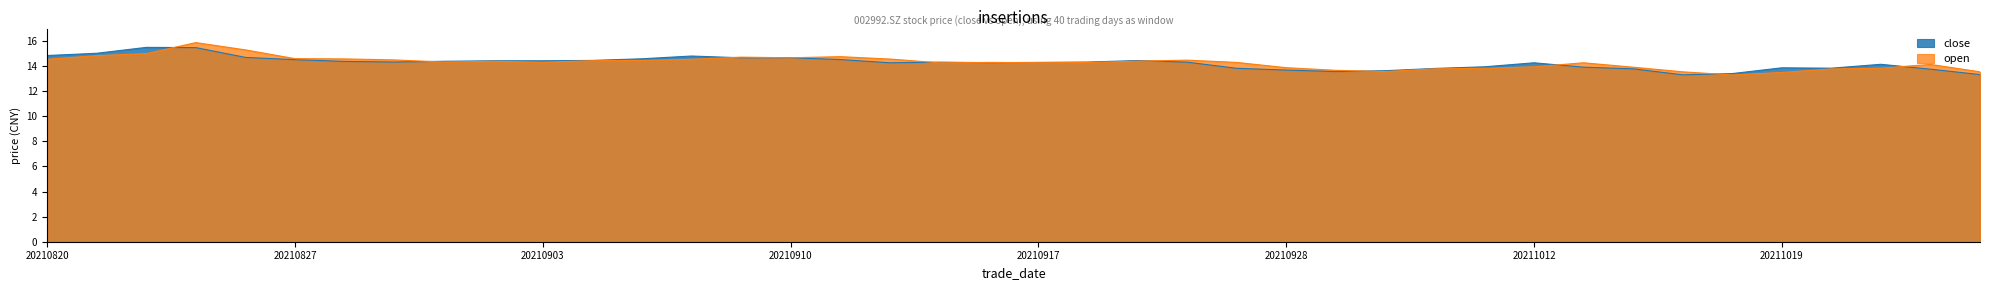

Between 20210929 and 20210922, which is larger?

20210922